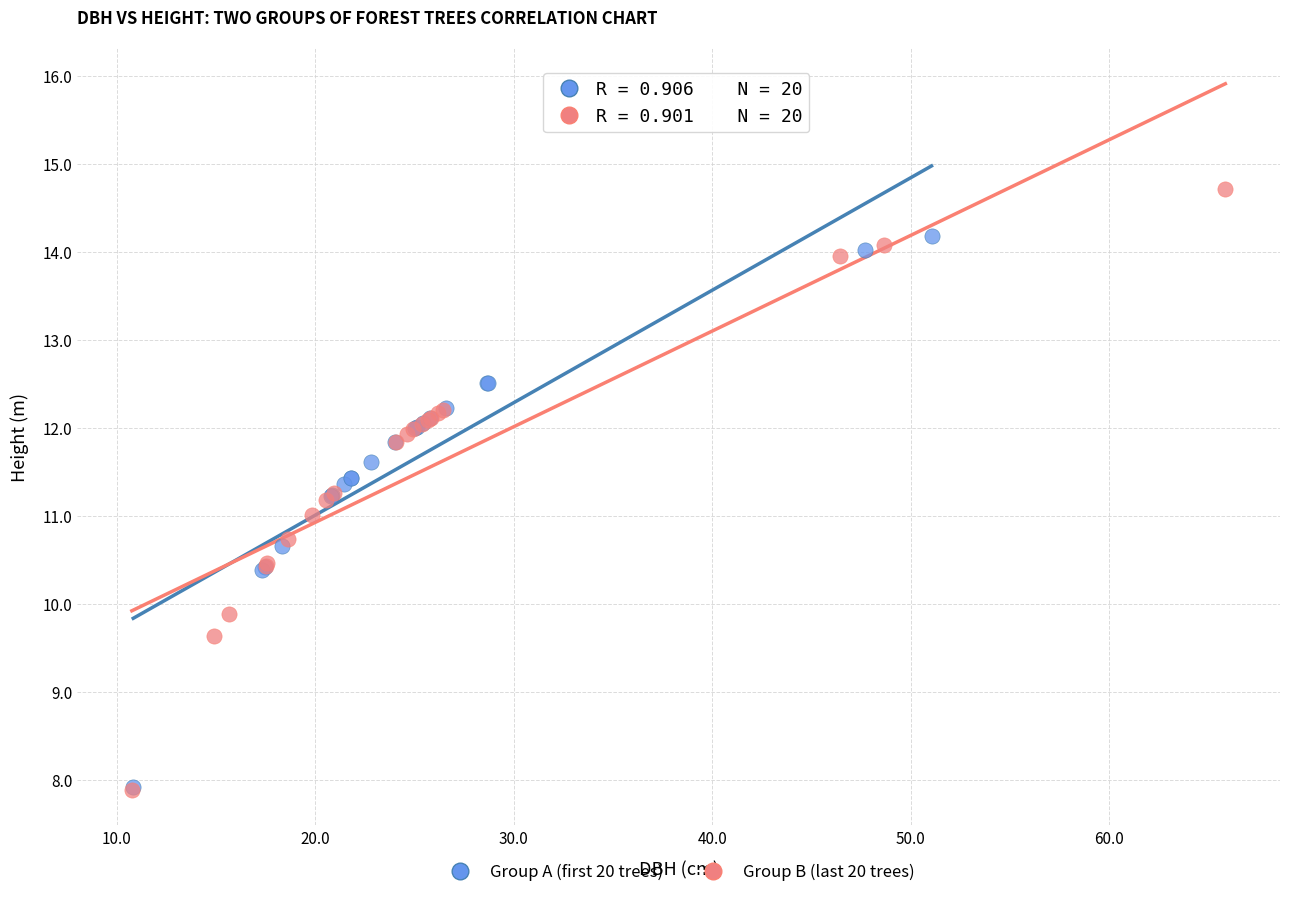

Which series has the widest spread of Y values?

Group B (last 20 trees)